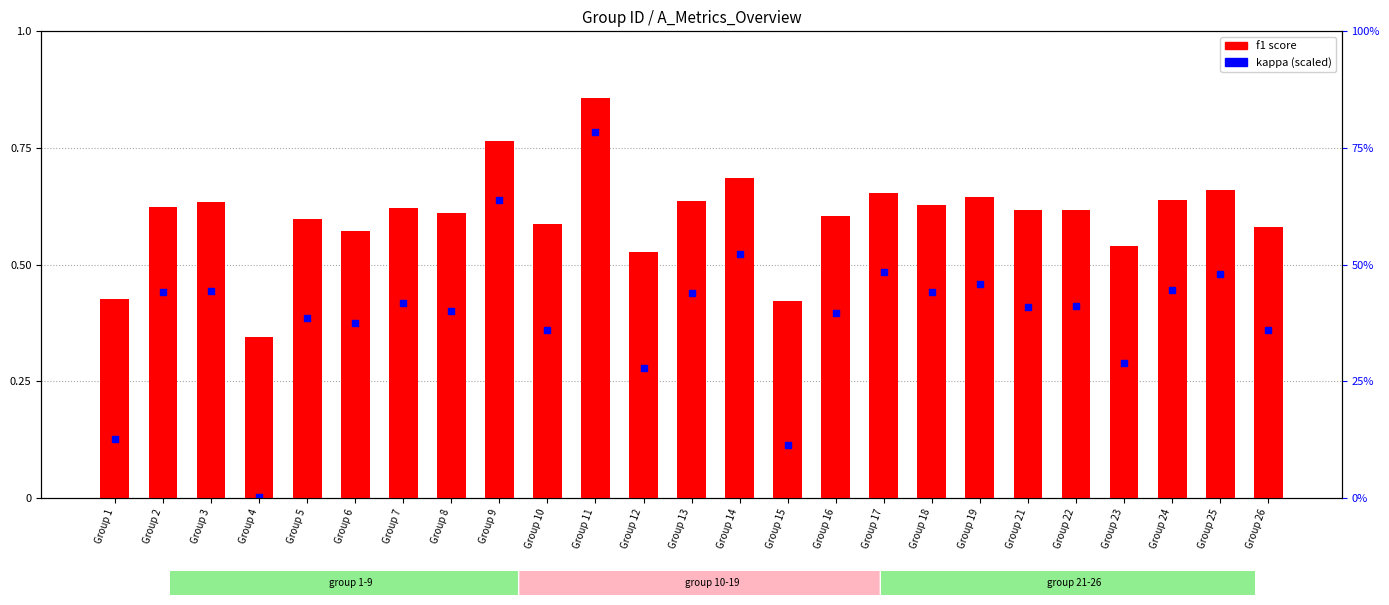

At which category is the sum across all series the highest?

Group 11